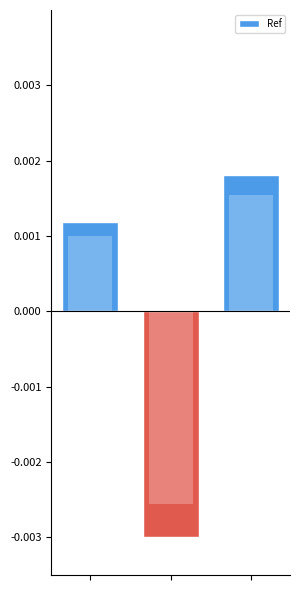

How many values are between 0 and 1?

2